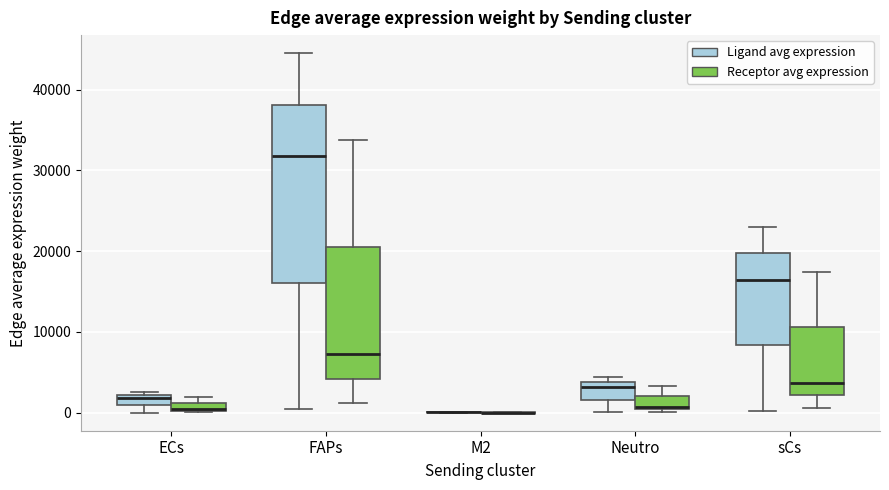

Which box is the tallest, from its lower edge to its upper edge?

FAPs (Ligand avg expression)